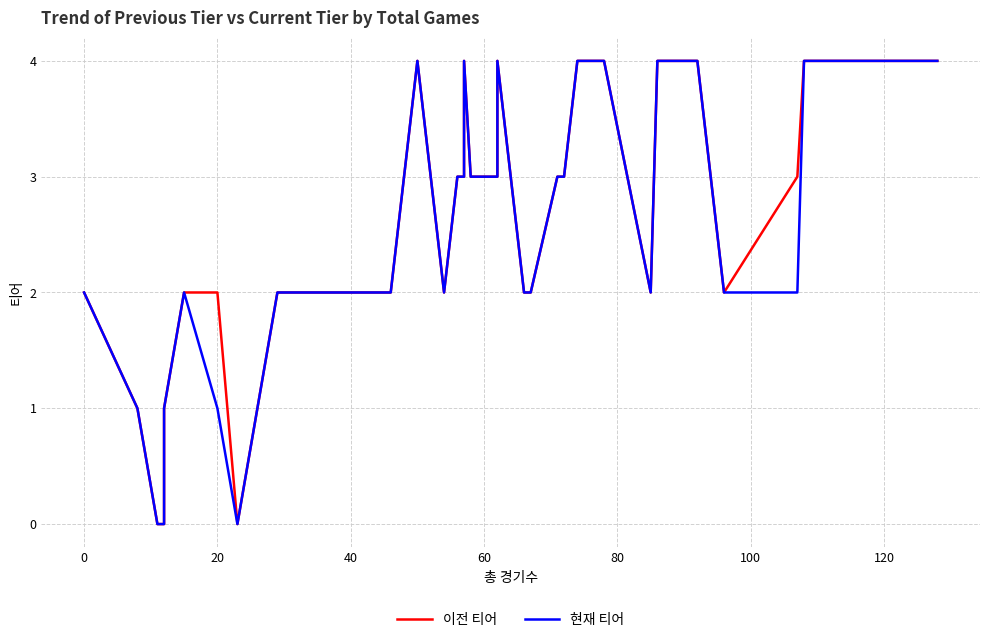

Reading left to right, extract all data points from this chart.

이전 티어: 2	1	0	0	1	2	2	0	2	2	2	2	4	2	3	3	3	4	3	3	3	3	4	3	2	2	3	3	4	4	4	2	4	4	2	3	4	4	4	4
현재 티어: 2	1	0	0	1	2	1	0	2	2	2	2	4	2	3	3	3	4	3	3	3	3	4	3	2	2	3	3	4	4	4	2	4	4	2	2	4	4	4	4